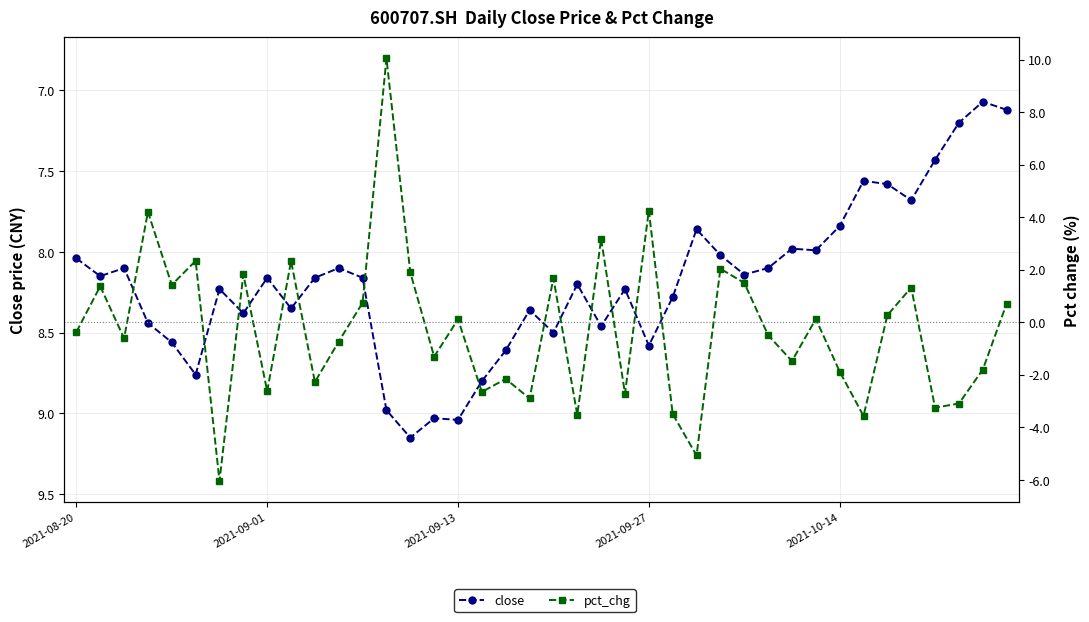

How many values in pct_chg are below zero?

21